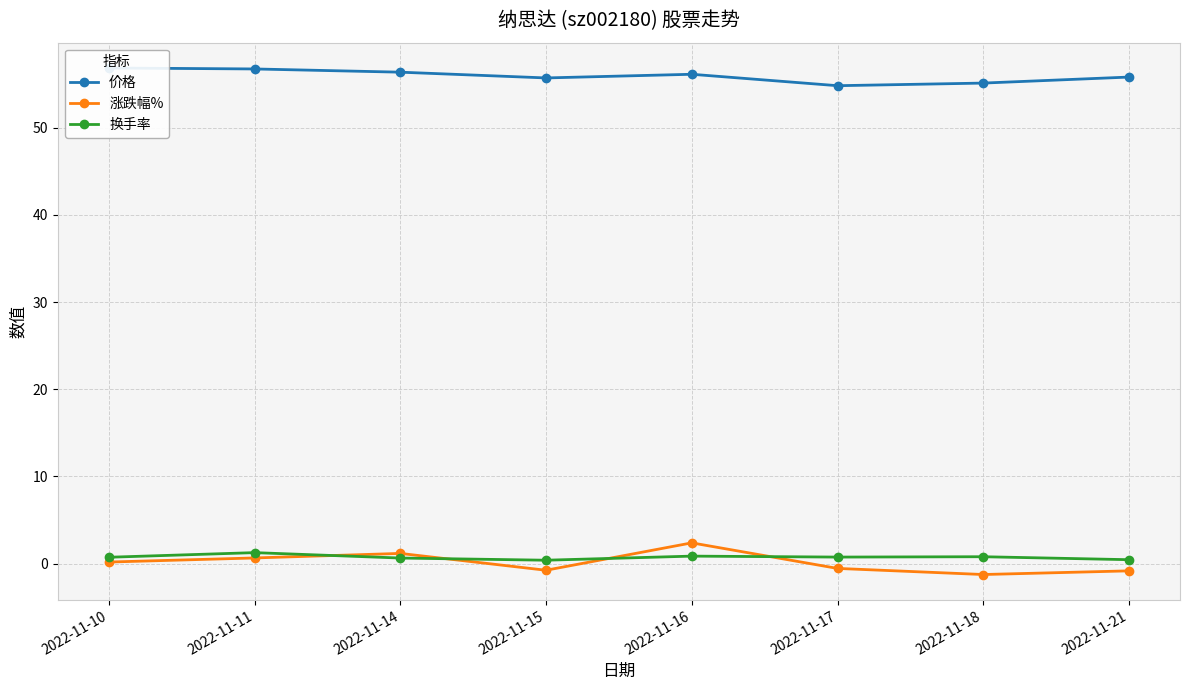

True or false: 换手率 has more than 0 points higher than both neighbors.

True